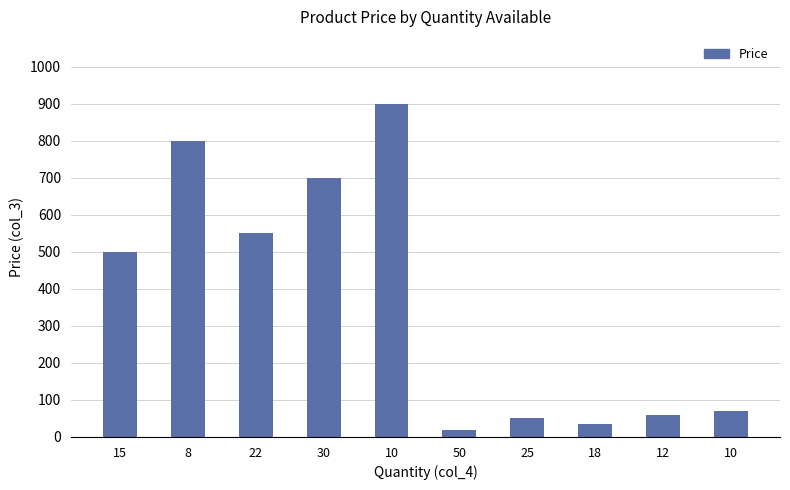

At which label does the data first exceed 499?

15